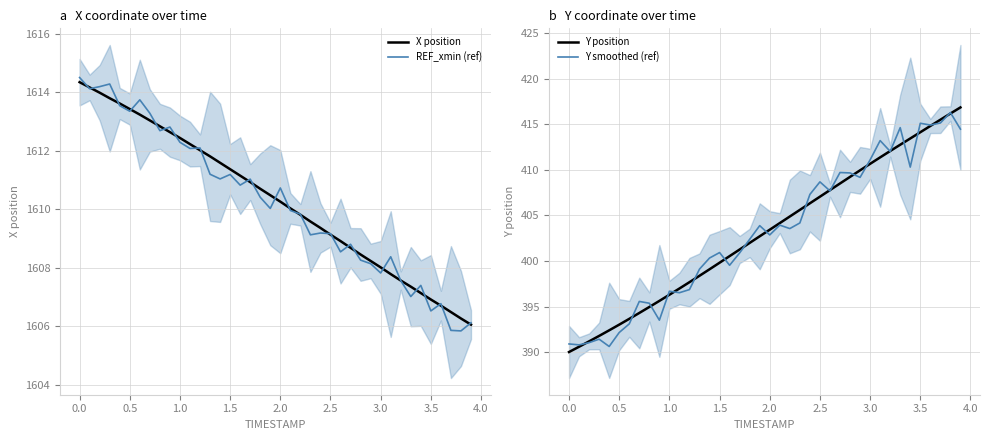

What is the minimum value shown in the chart?

390.0